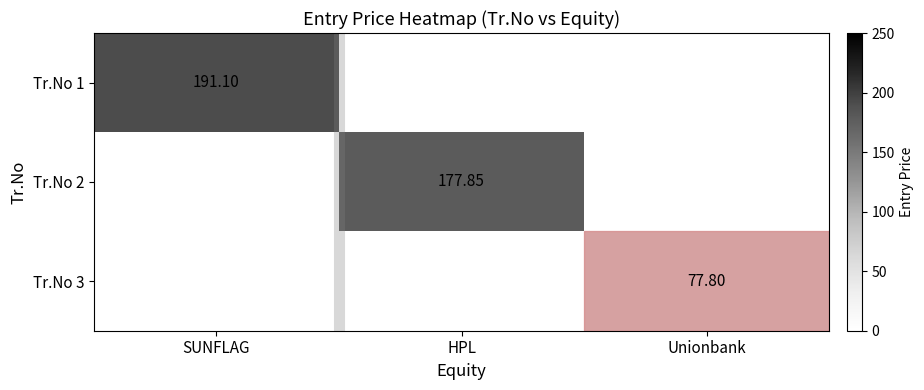

How many data points in Tr.No 3 are above 0?

1